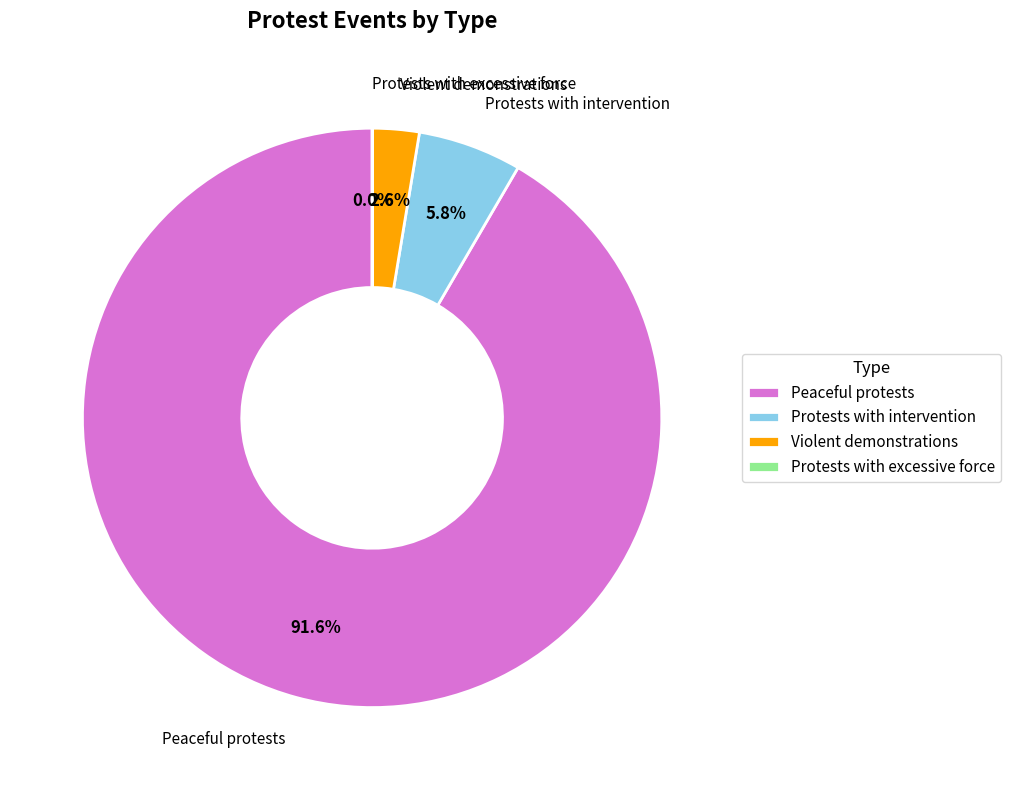

What is the majority slice?

Peaceful protests